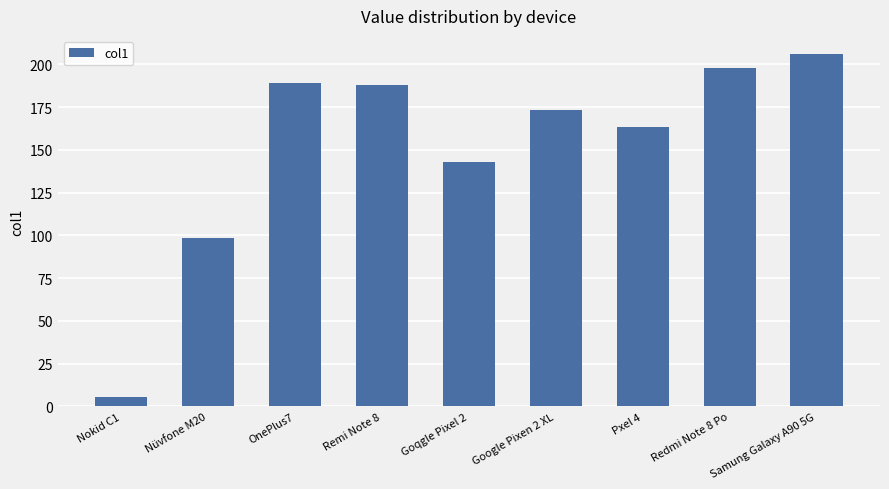

At which label is the value closest to 105?

Nüvfone M20